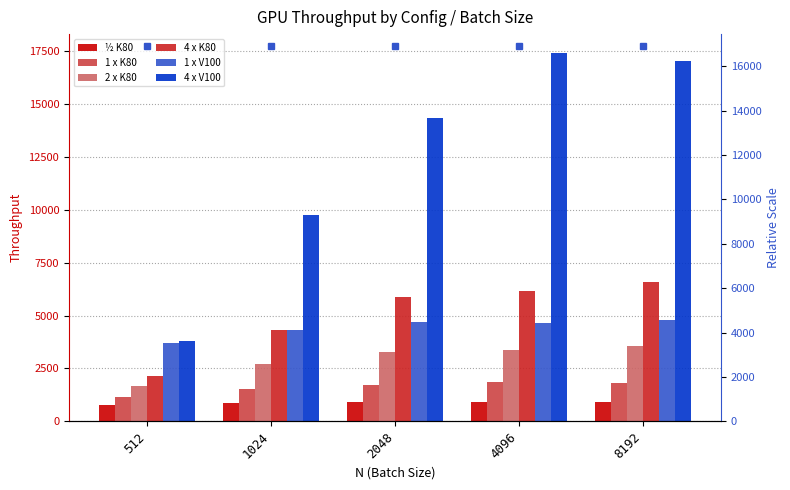

What is the sum of all 1 x K80 values?

8038.0